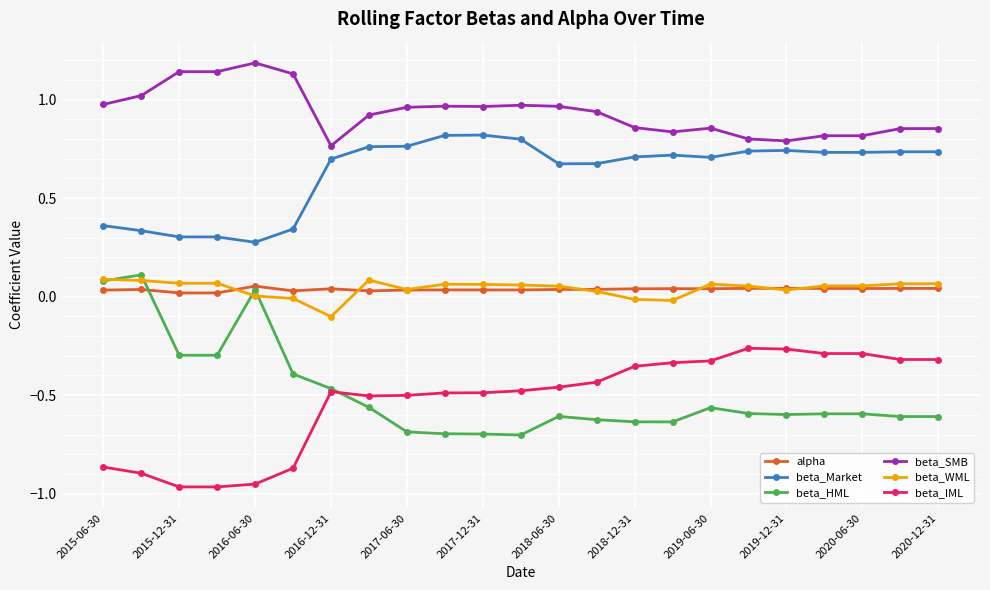

Which series has the largest total across all categories?

beta_SMB